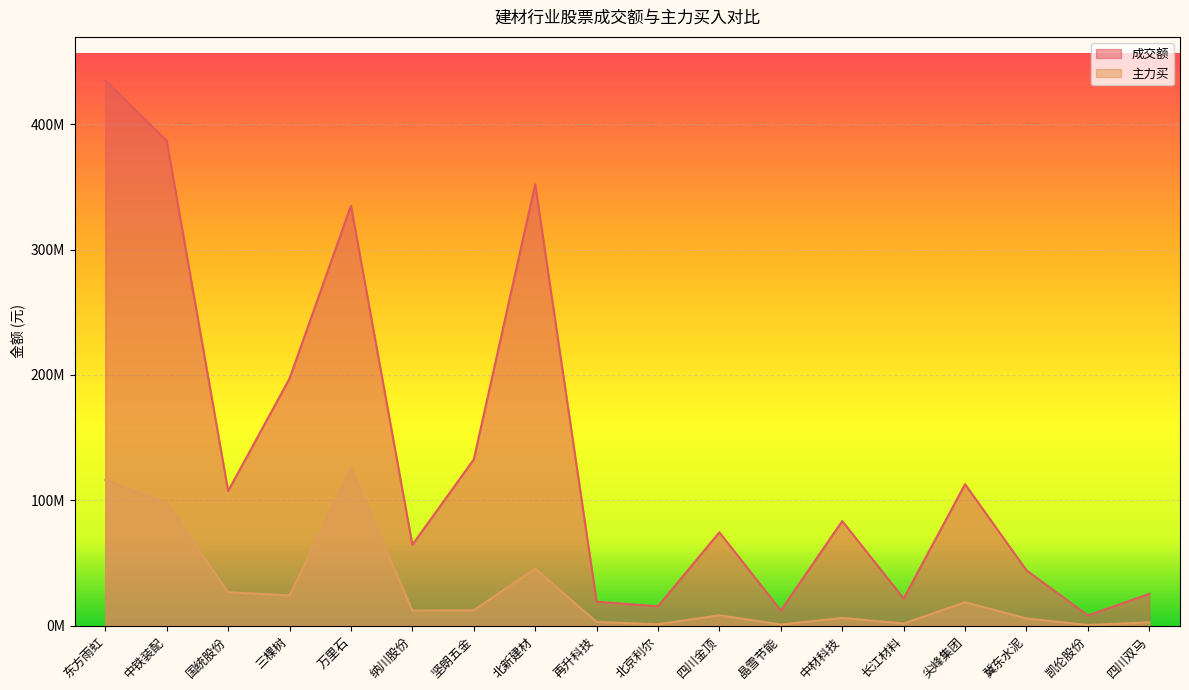

Reading left to right, extract all data points from this chart.

成交额: 东方雨虹=434887914	中铁装配=386813499	国统股份=107446857	三棵树=197143392	万里石=335065596	纳川股份=64619342	坚朗五金=132630322	北新建材=352177779	再升科技=19210008	北京利尔=15537955	四川金顶=74519578	晶雪节能=12090167	中材科技=83514015	长江材料=21689164	尖峰集团=112915452	冀东水泥=44186049	凯伦股份=8213541	四川双马=25391959
主力买: 东方雨虹=116264382	中铁装配=97613180	国统股份=26683012	三棵树=24181823	万里石=125215365	纳川股份=12120243	坚朗五金=12356163	北新建材=45662874	再升科技=2969443	北京利尔=1238000	四川金顶=8293753	晶雪节能=1003554	中材科技=6218460	长江材料=1776783	尖峰集团=18780328	冀东水泥=5811409	凯伦股份=637997	四川双马=2723402